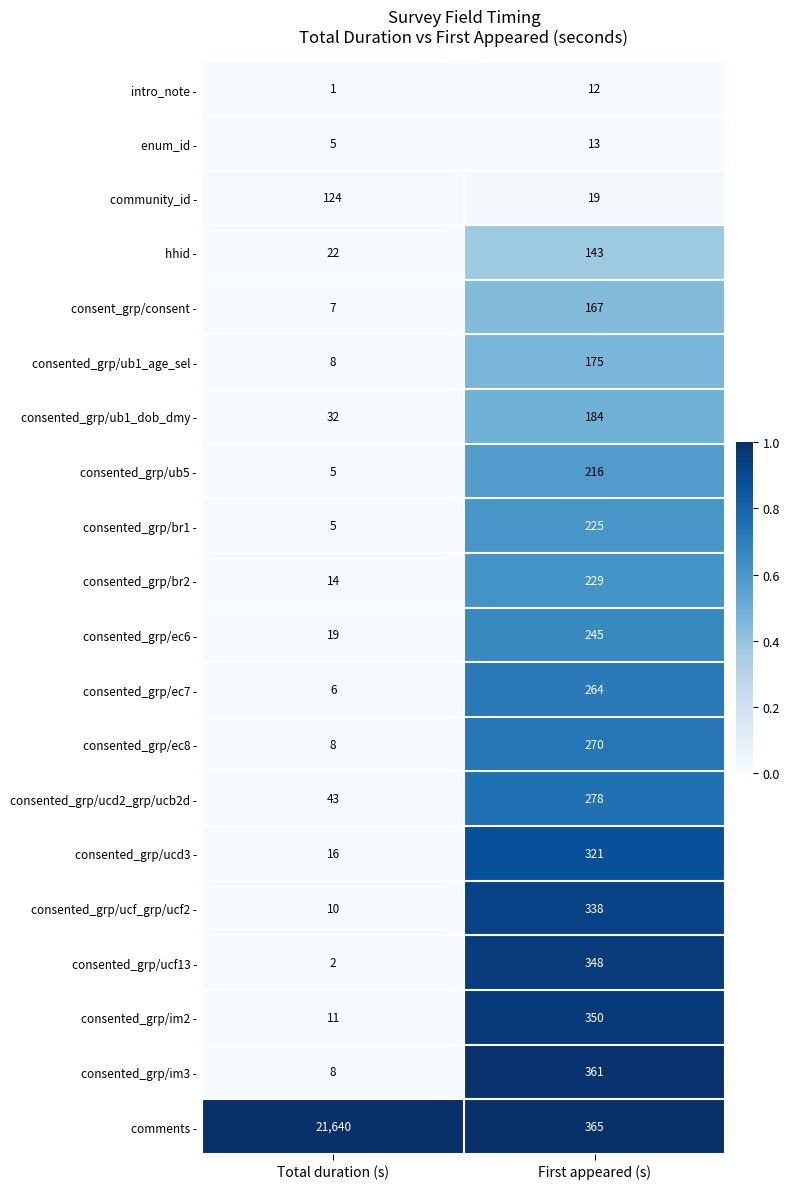

Between Total duration (s) and First appeared (s), which series saw the biggest shift?

comments -